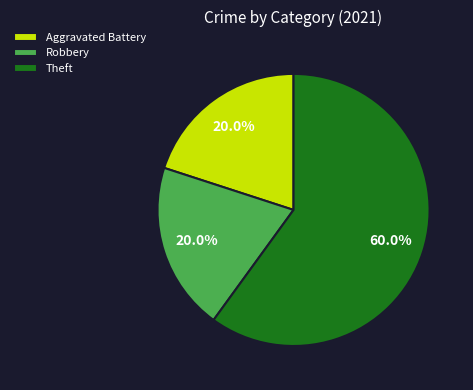

To the nearest percent, what is the combined percentage of Aggravated Battery and Theft?

80%